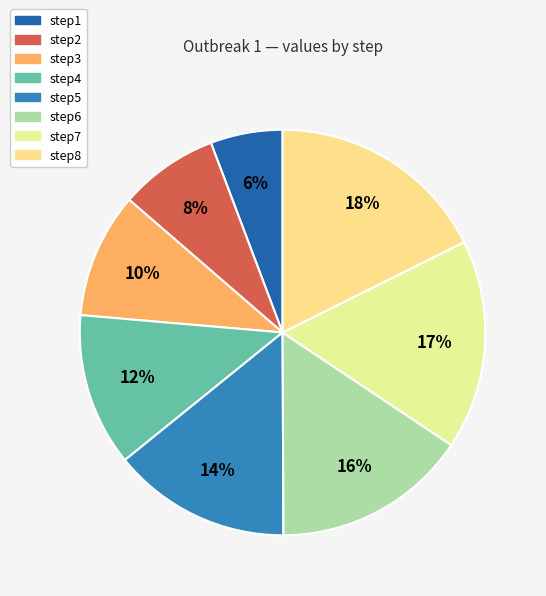

Does any single category account for the majority?

No